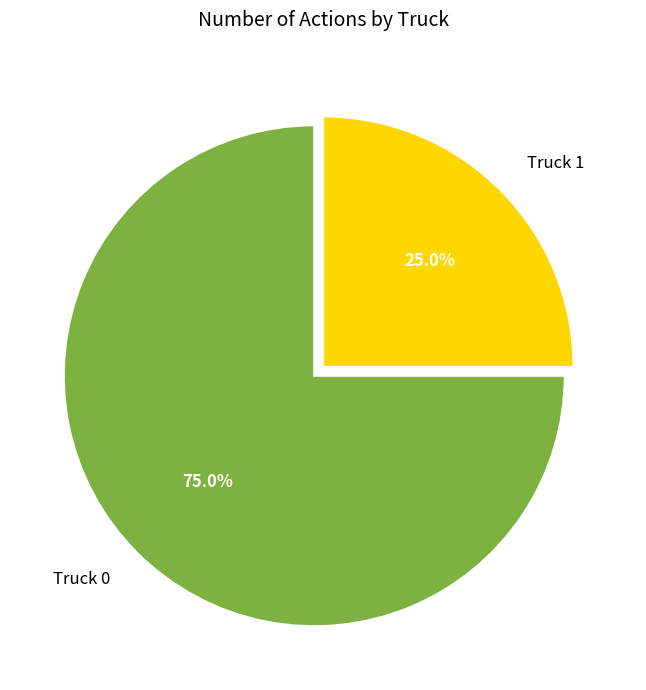

Is Truck 0 the majority of the pie?

Yes